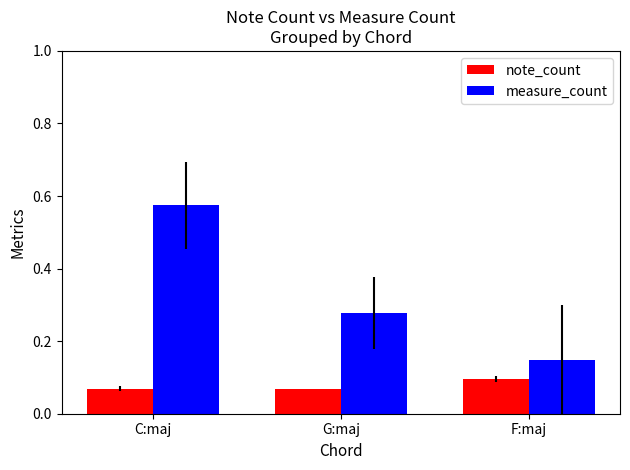

Is it true that note_count equals 0.0 at G:maj?

False